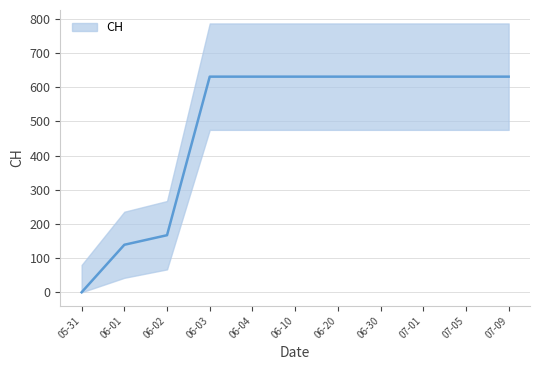

What is the average value?

487